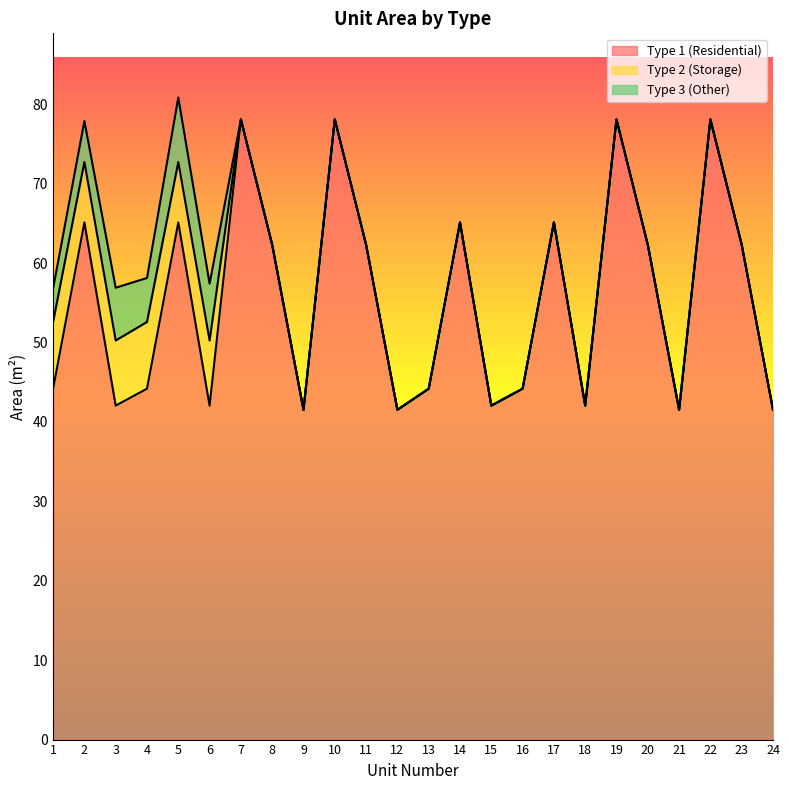

What is the highest value of the Type 2 (Storage) series?

8.4